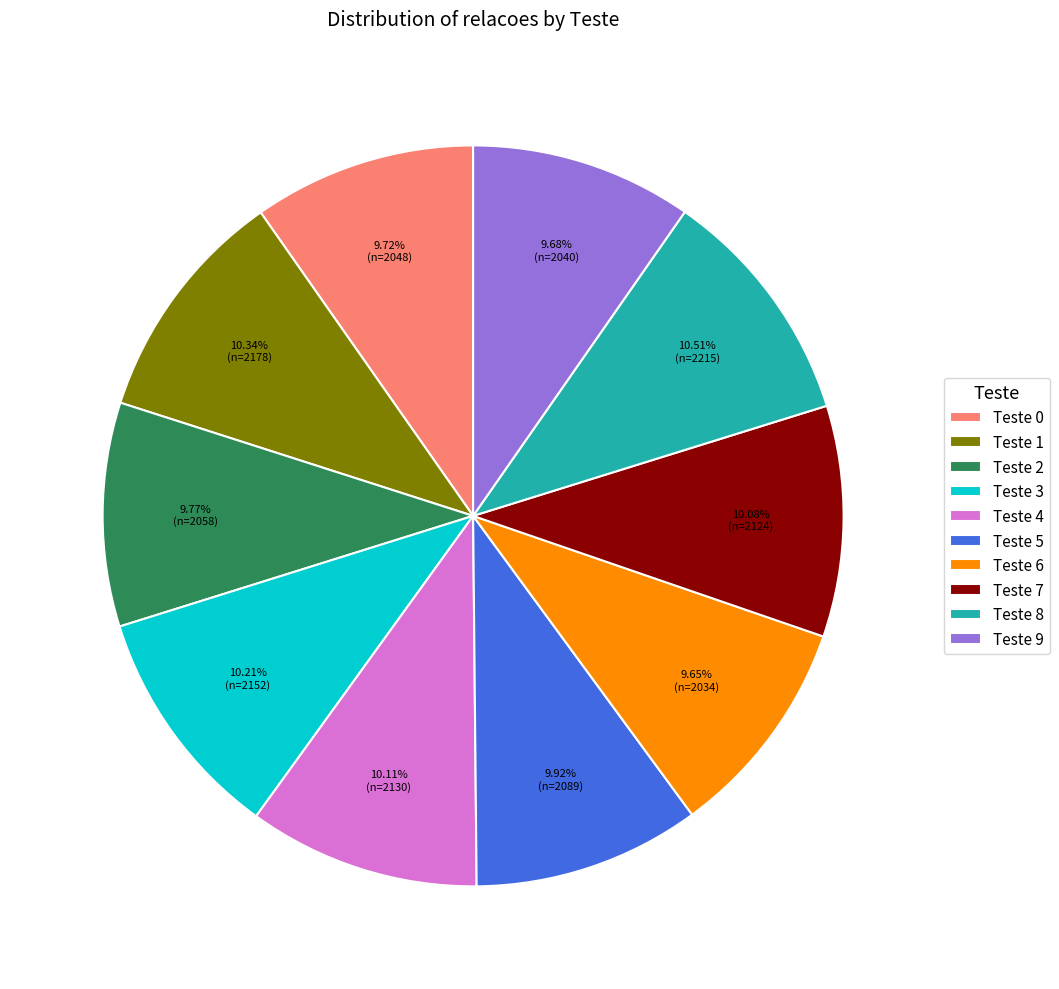

What is the ratio of the value at Teste 4 to the value at Teste 2?

1.0